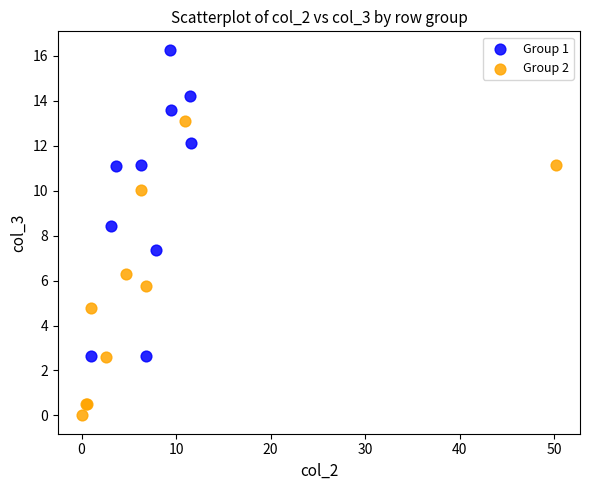

What are all the series names shown in the legend?

Group 1, Group 2